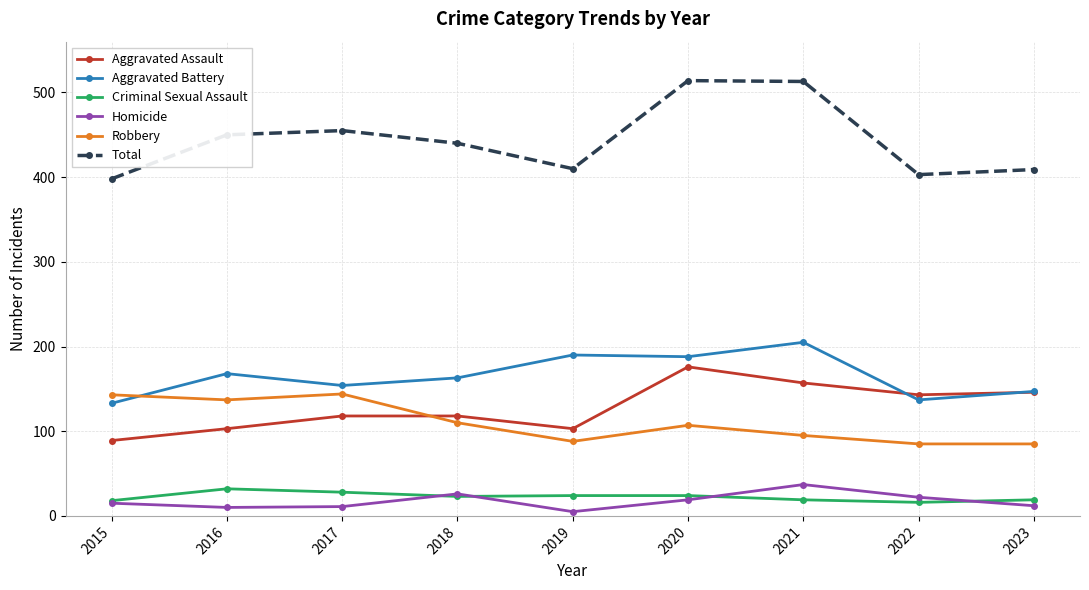

True or false: Homicide and Aggravated Battery cross at least once.

False